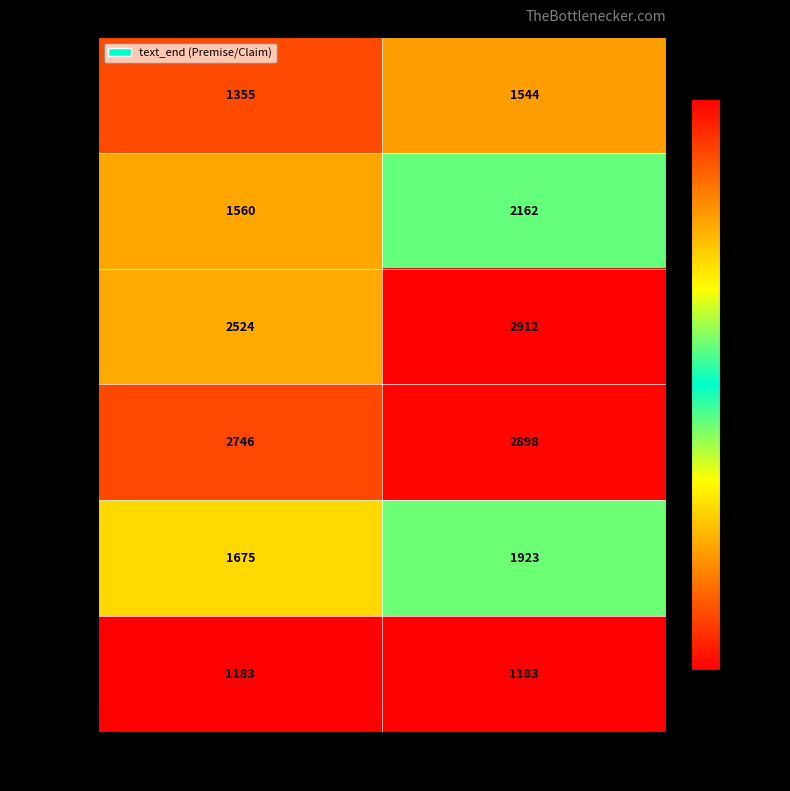

At how many categories does at least one series exceed 1707?

2